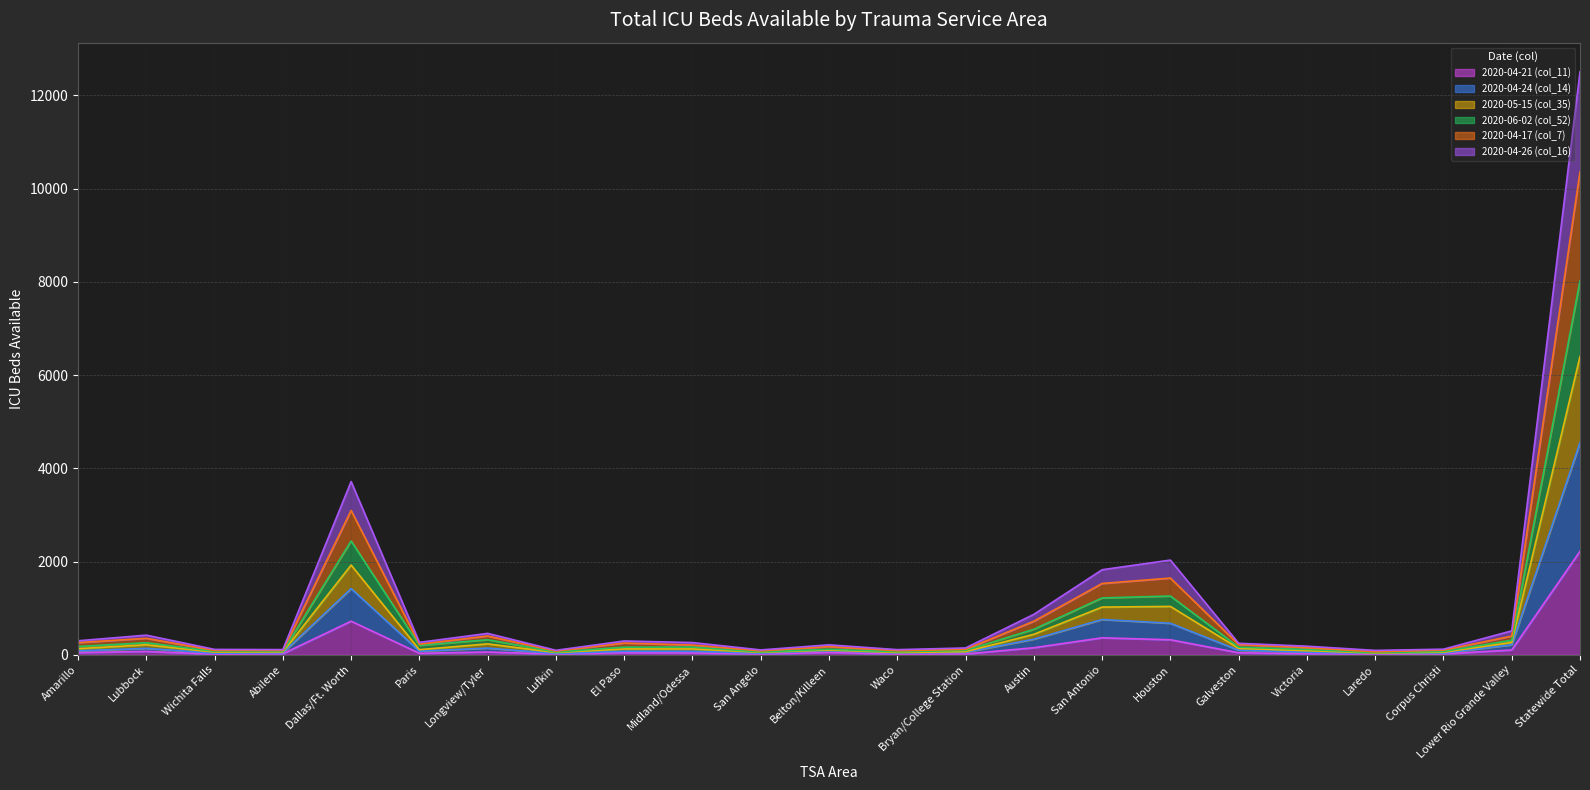

What is the difference between the highest and lowest values at Lufkin?

82